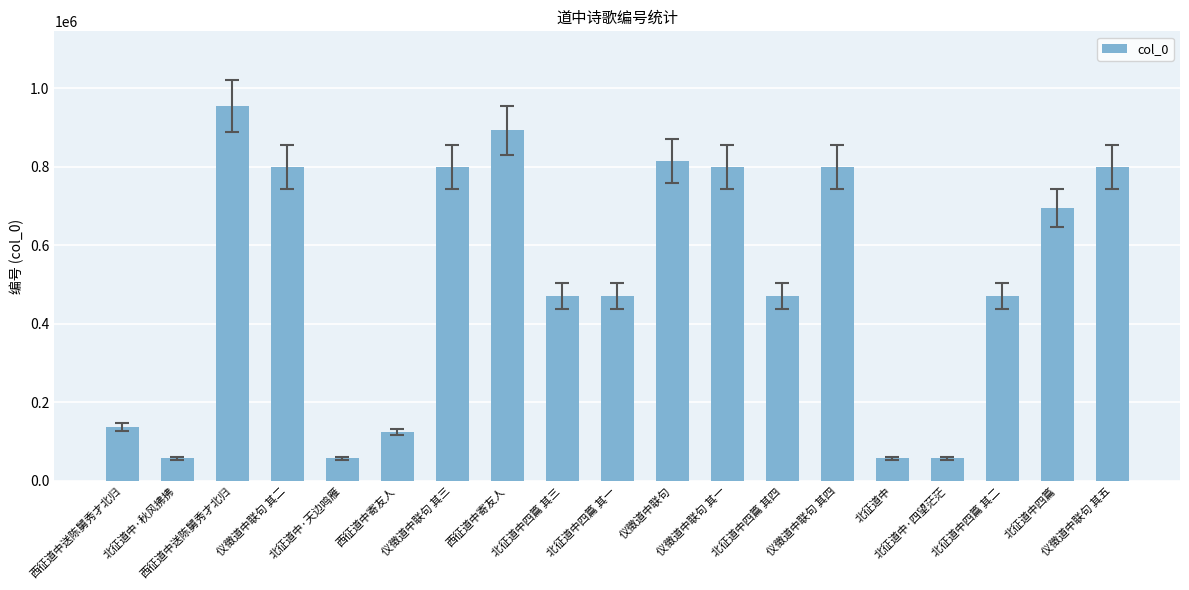

How many bars are there in total?

19